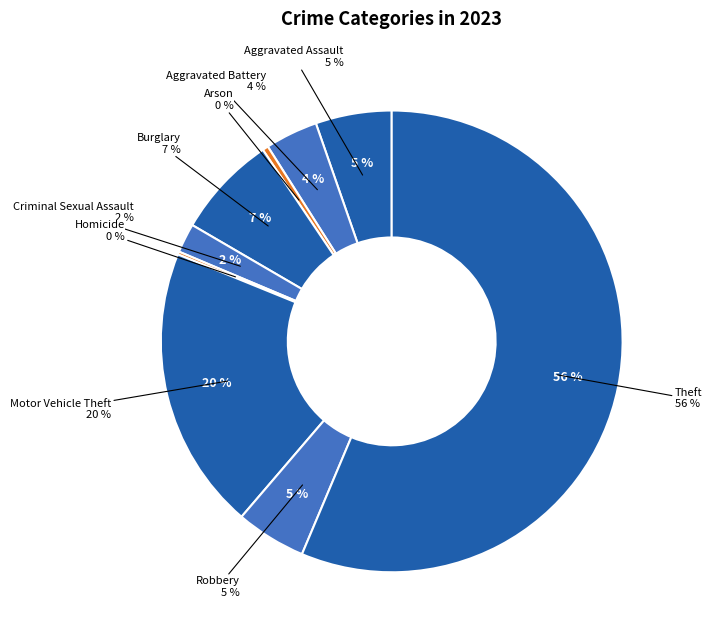

What percentage is the Theft slice, to the nearest percent?

56%